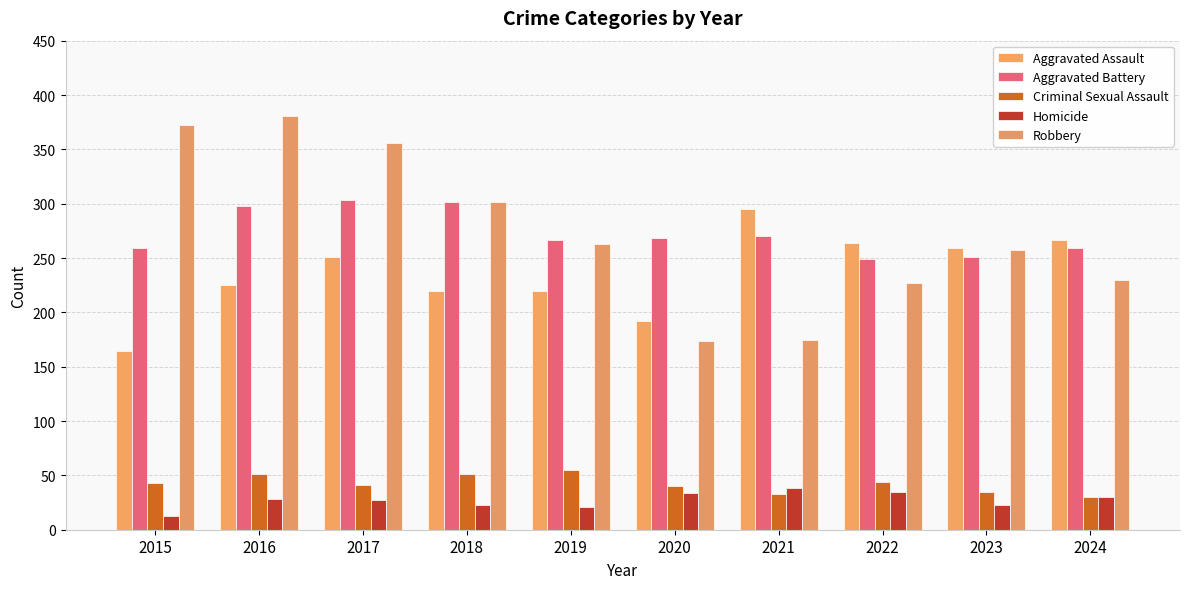

Rank the series at 2021 from lowest to highest value.

Criminal Sexual Assault, Homicide, Robbery, Aggravated Battery, Aggravated Assault